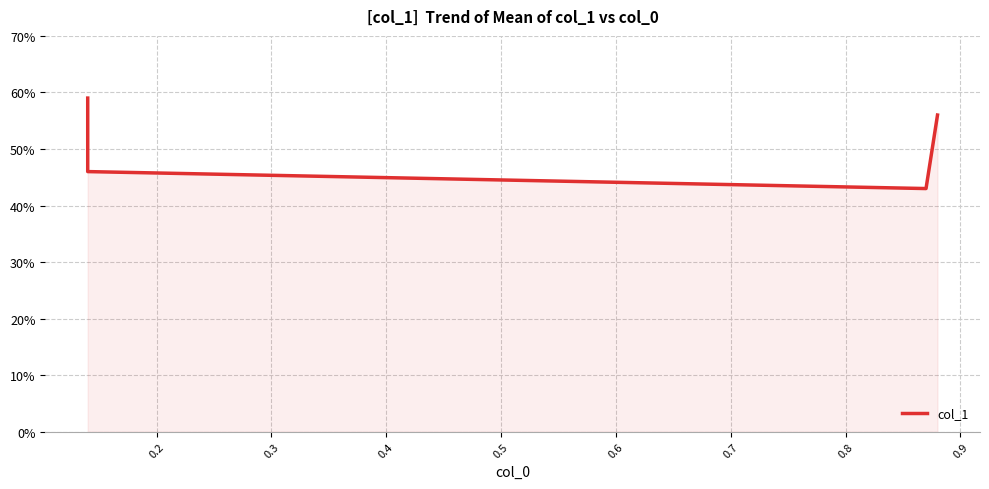

How many points are lower than both their immediate neighbors (excluding endpoints)?

1